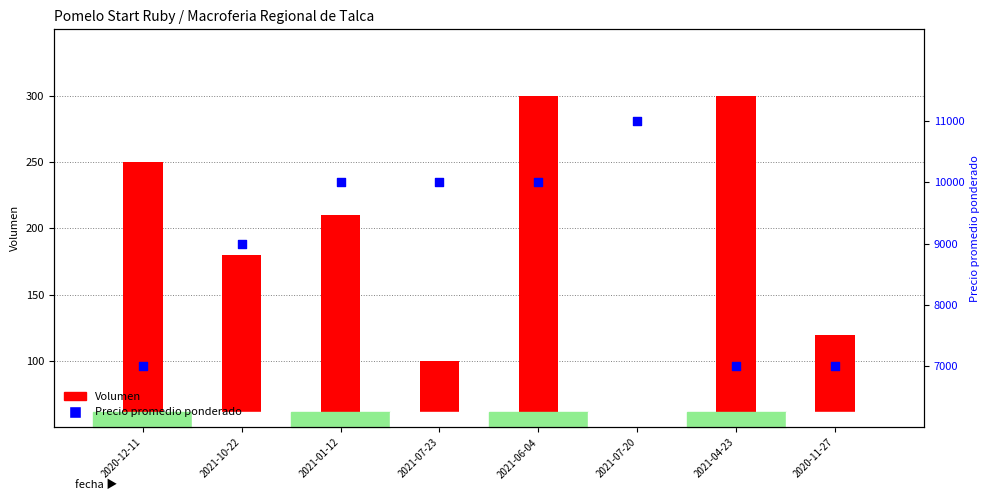

At which category is the sum across all series the highest?

2021-07-20